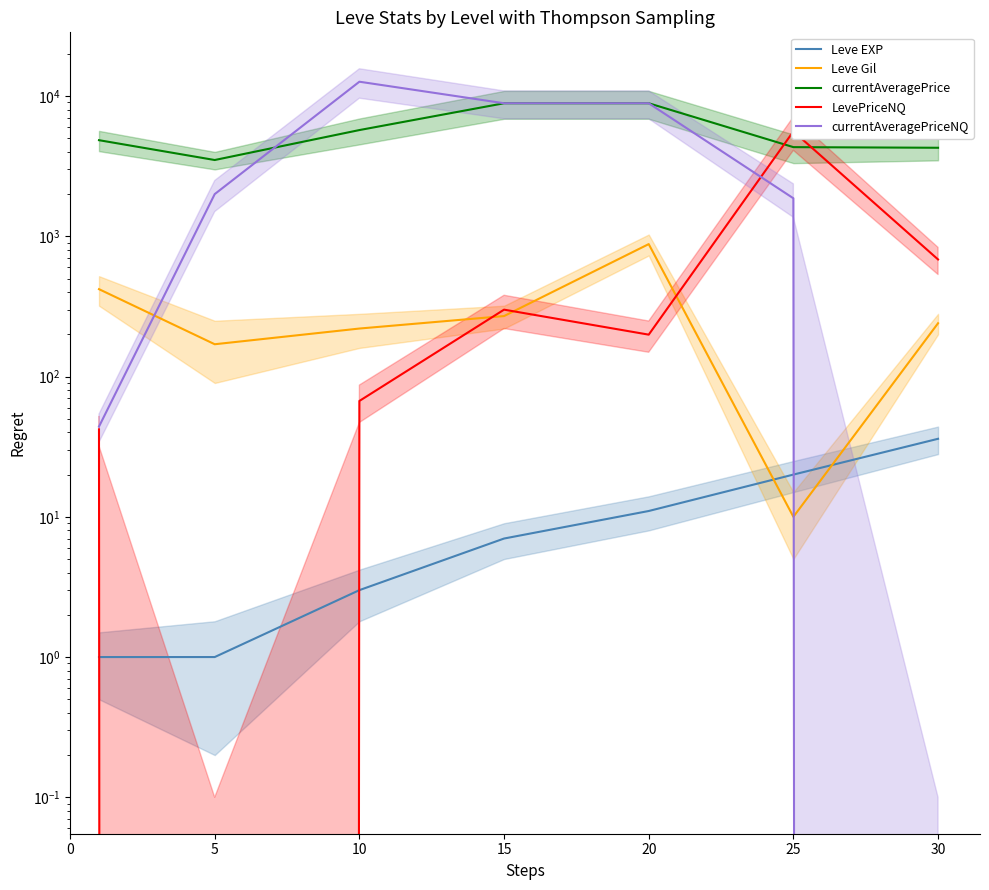

At which category does the chart reach its minimum across all series?

5